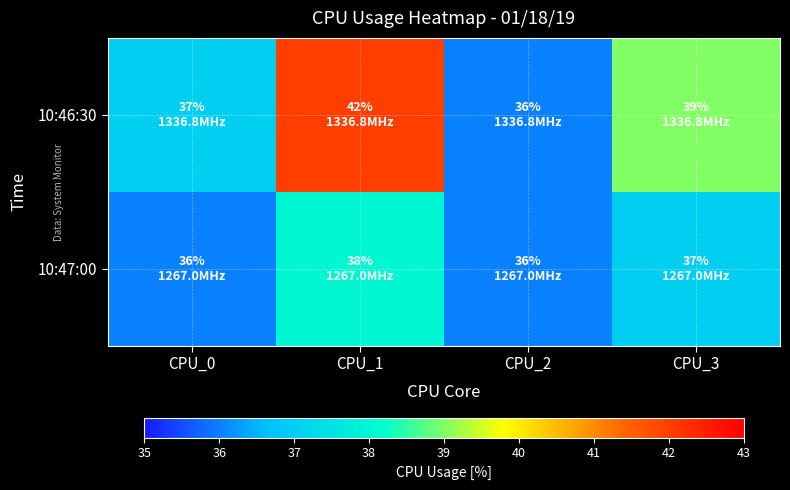

Reading right to left, extract all data points from this chart.

10:46:30: CPU_3=39	CPU_2=36	CPU_1=42	CPU_0=37
10:47:00: CPU_3=37	CPU_2=36	CPU_1=38	CPU_0=36